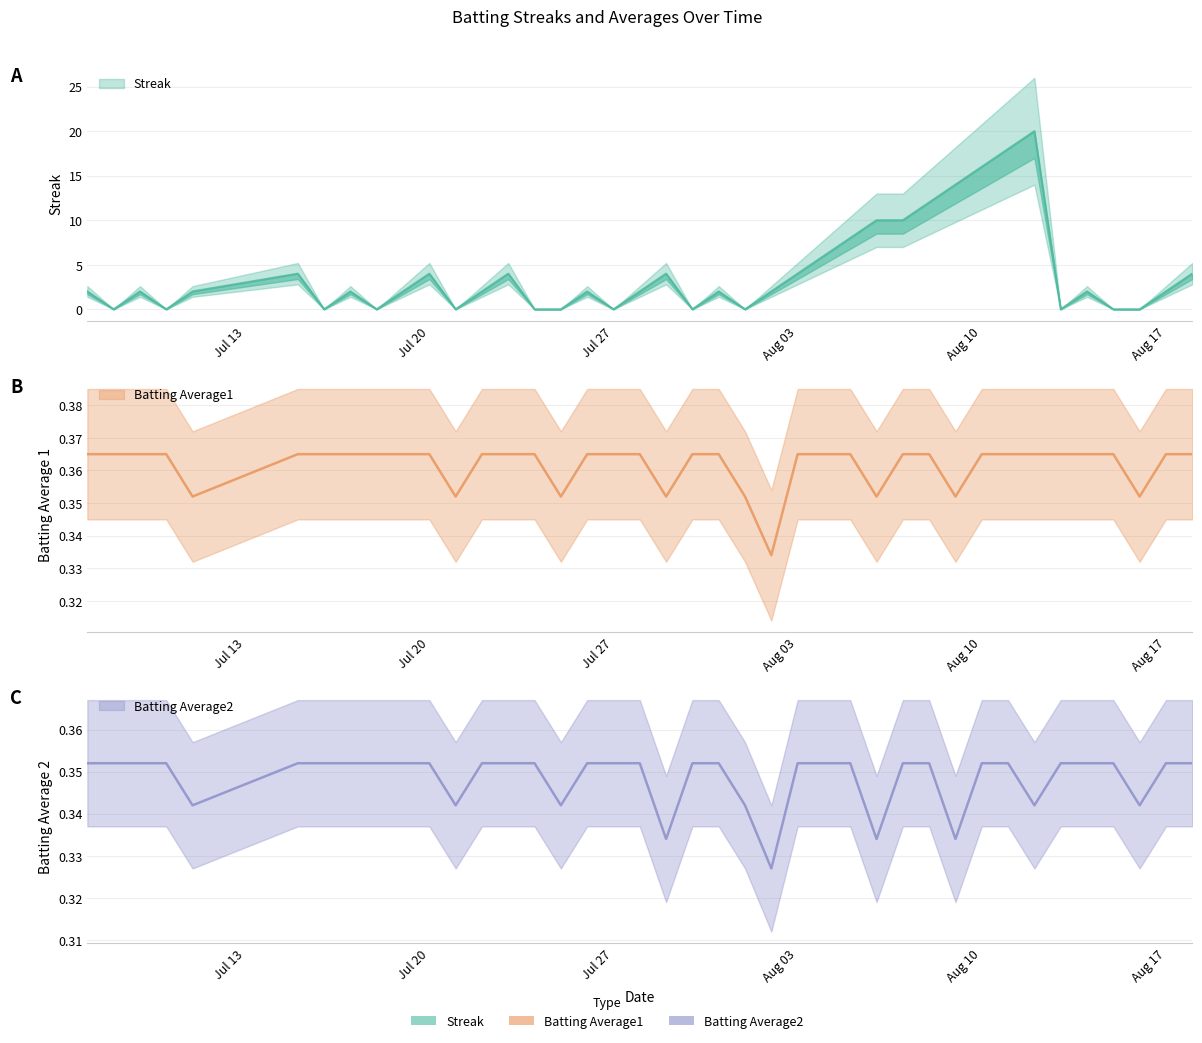

Read the Batting Average1 value at 2010-07-17.

0.4